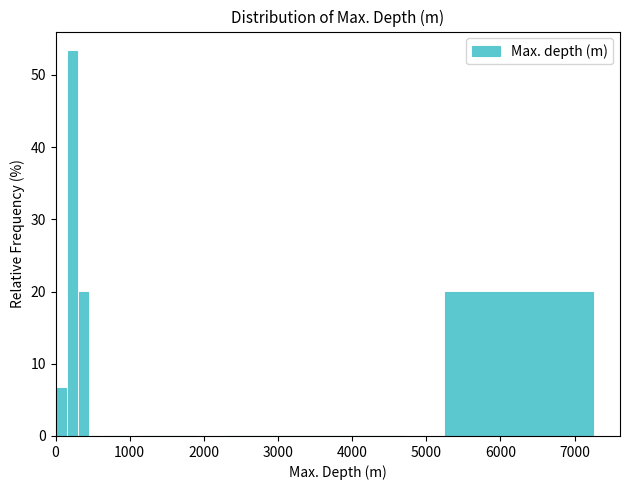

Read against the x-axis, roughly where is the centre of the tallest bar?

200